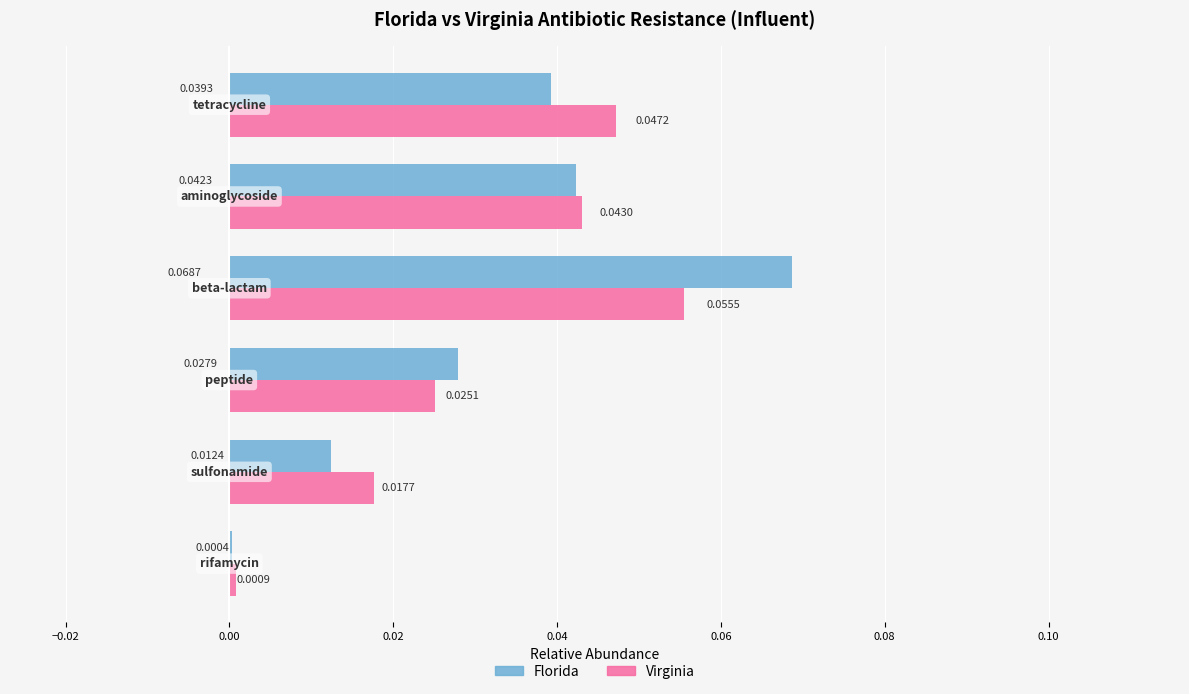

Which series has the largest total across all categories?

Florida